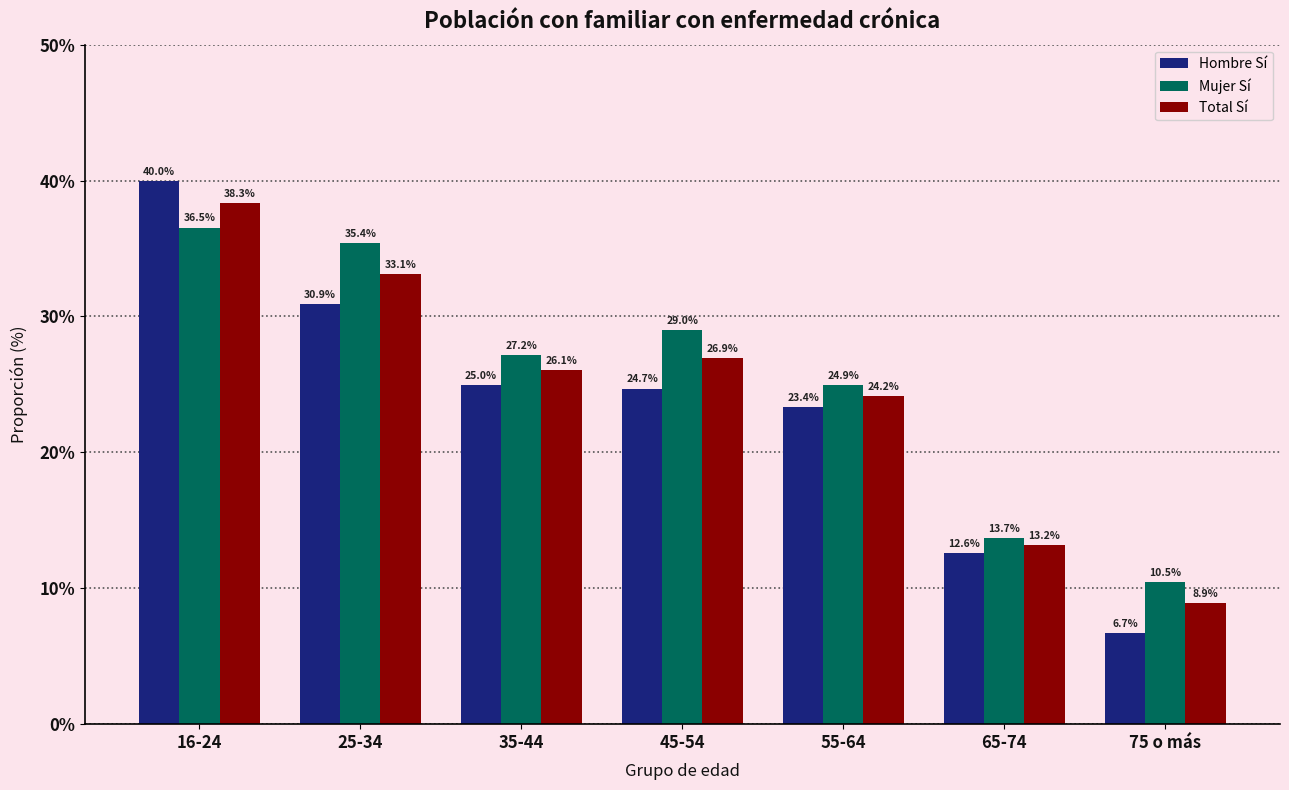

Reading left to right, list all the values displayed in this chart.

Hombre Sí: 16-24=40.0	25-34=30.9	35-44=25.0	45-54=24.7	55-64=23.4	65-74=12.6	75 o más=6.7
Mujer Sí: 16-24=36.5	25-34=35.4	35-44=27.2	45-54=29.0	55-64=24.9	65-74=13.7	75 o más=10.5
Total Sí: 16-24=38.3	25-34=33.1	35-44=26.1	45-54=26.9	55-64=24.2	65-74=13.2	75 o más=8.9